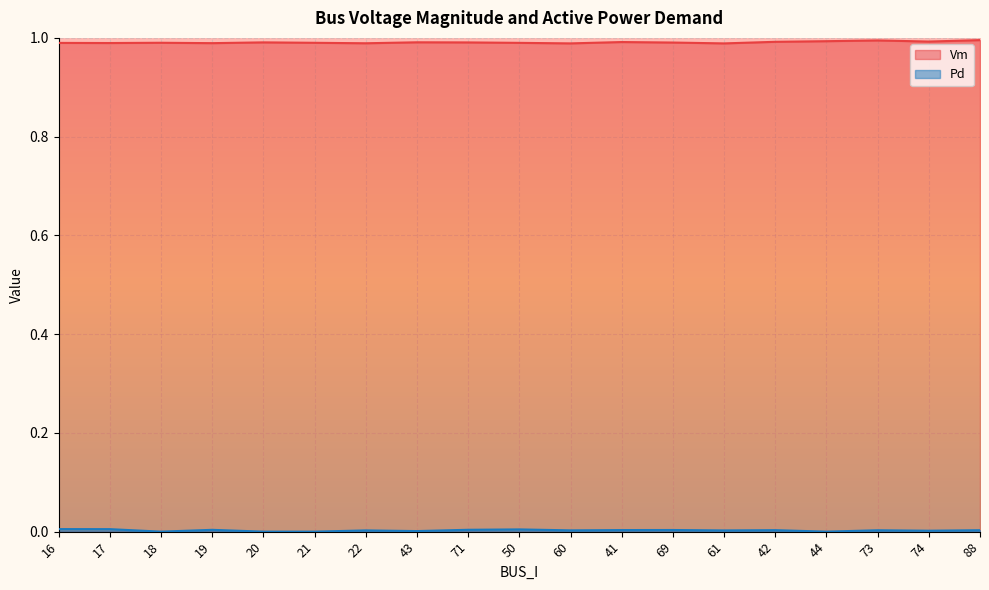

True or false: Vm and Pd cross at least once.

False